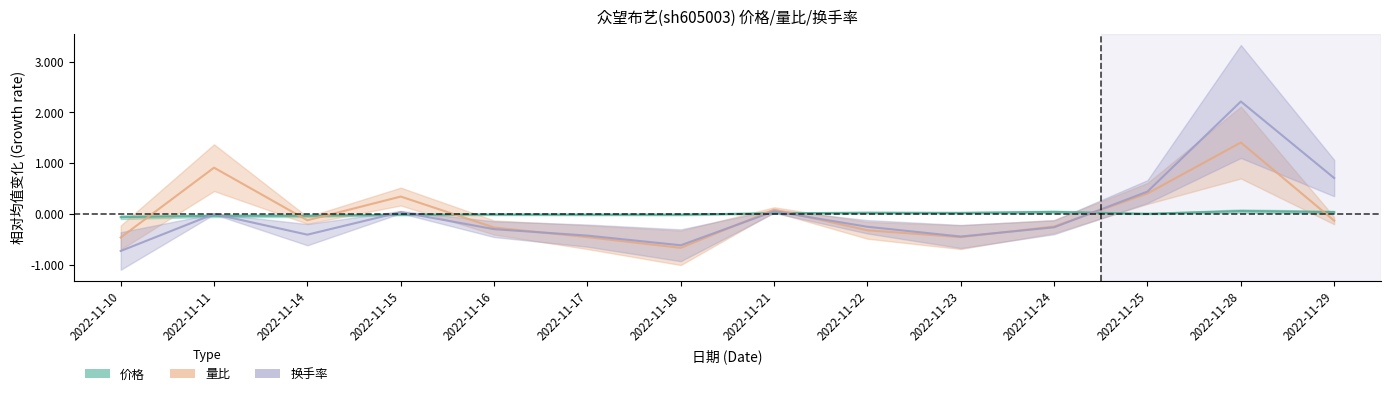

Is it true that 换手率 equals -0.3 at 2022-11-22?

True